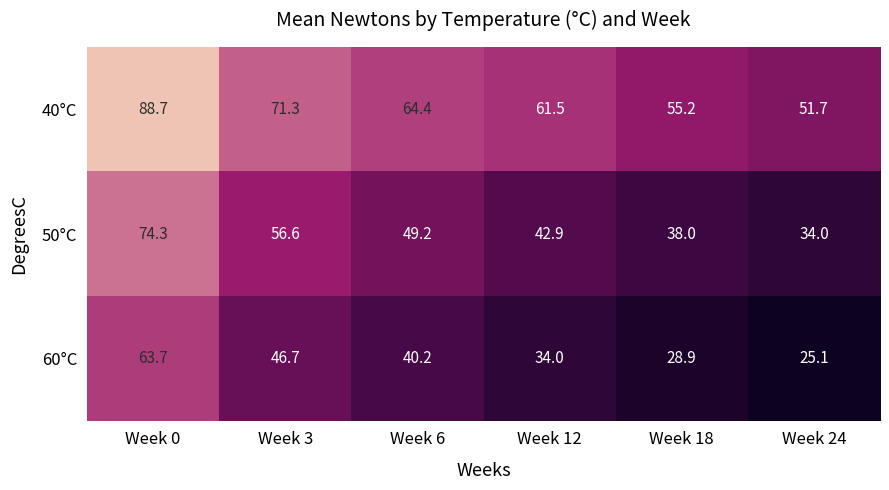

At which label does 50°C first exceed 49?

Week 0